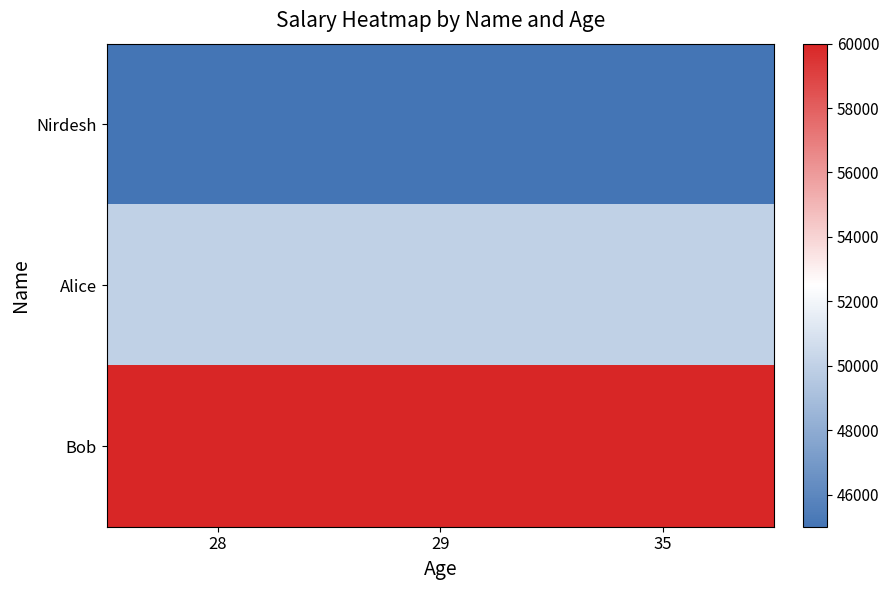

List the series in order of their overall mean, highest first.

Bob, Alice, Nirdesh